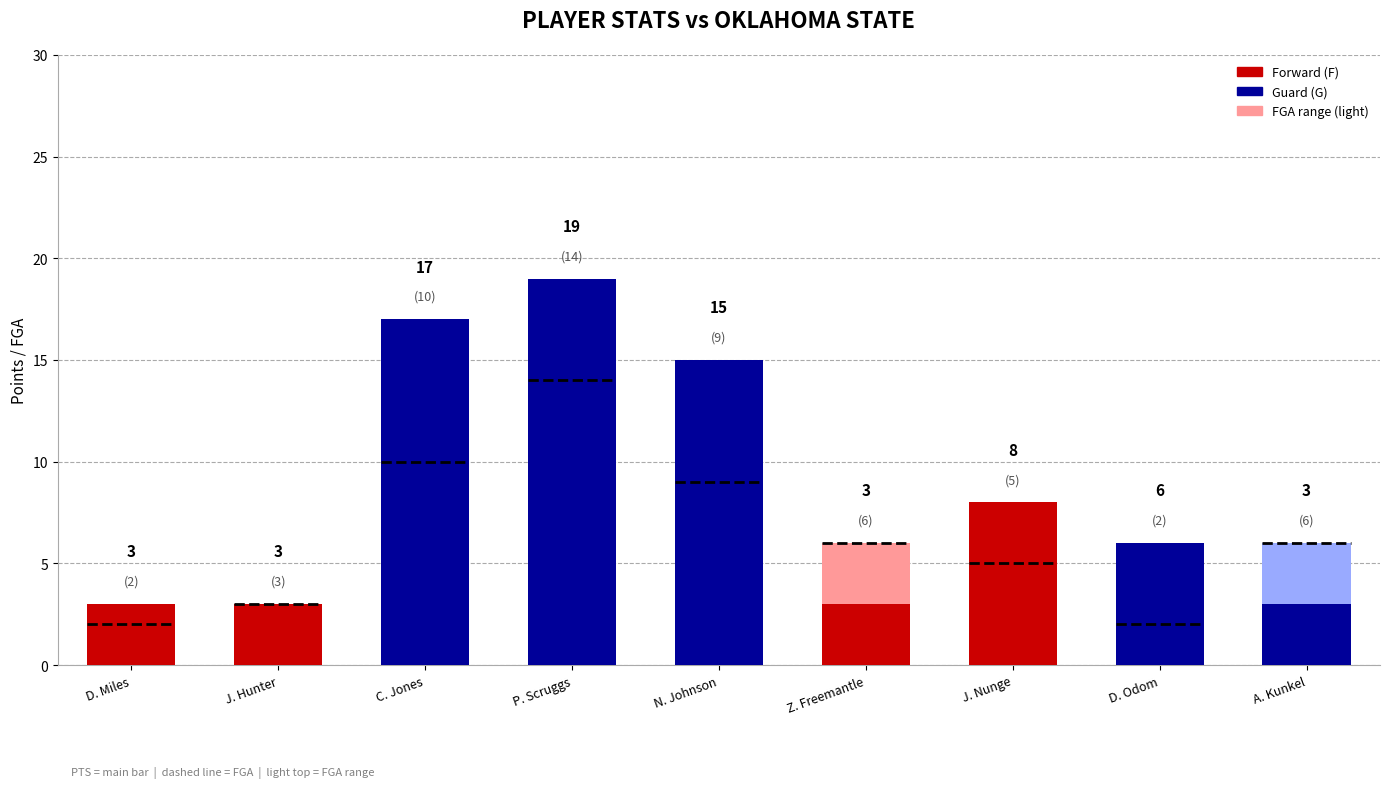

How many values in the FGA series are below 6?

4